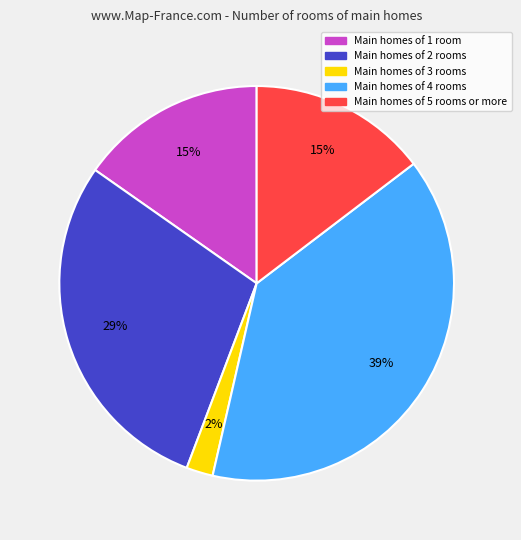

Is there a majority slice in this chart?

No